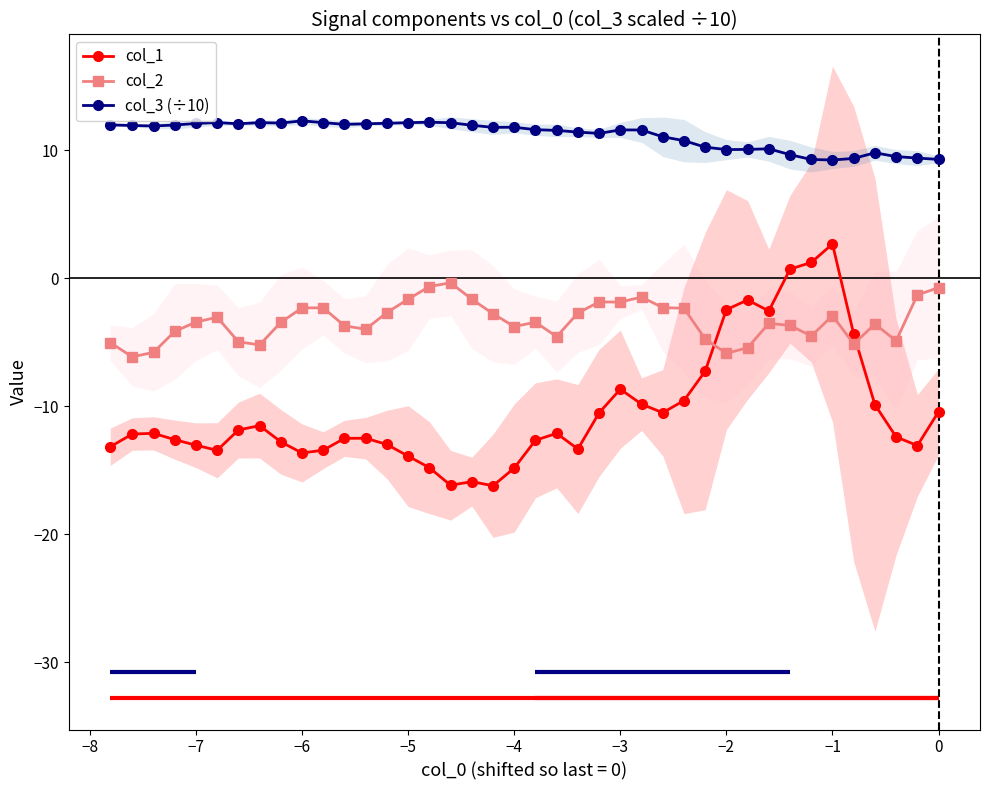

What is the minimum value for col_1?

-16.2